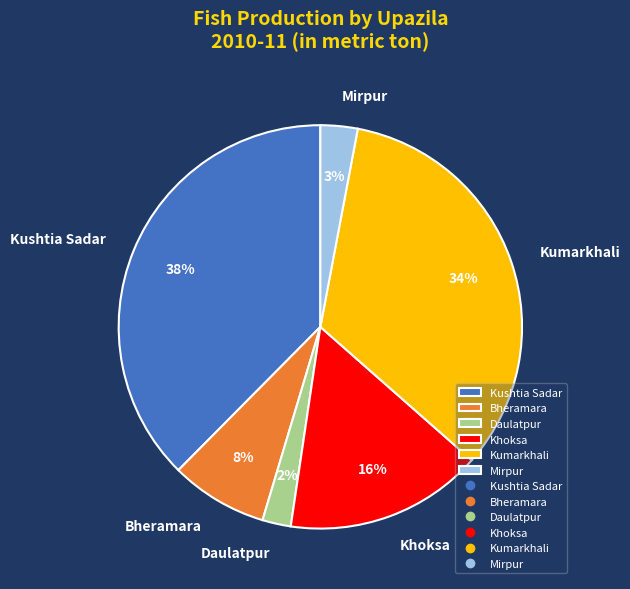

Count the number of slices in the pie.

6